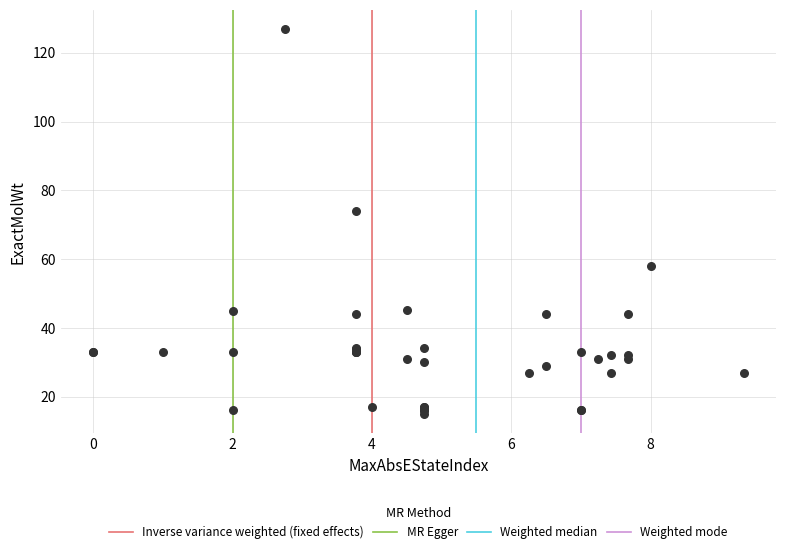

What Y value in the scatter plot is closest to 70?

74.0